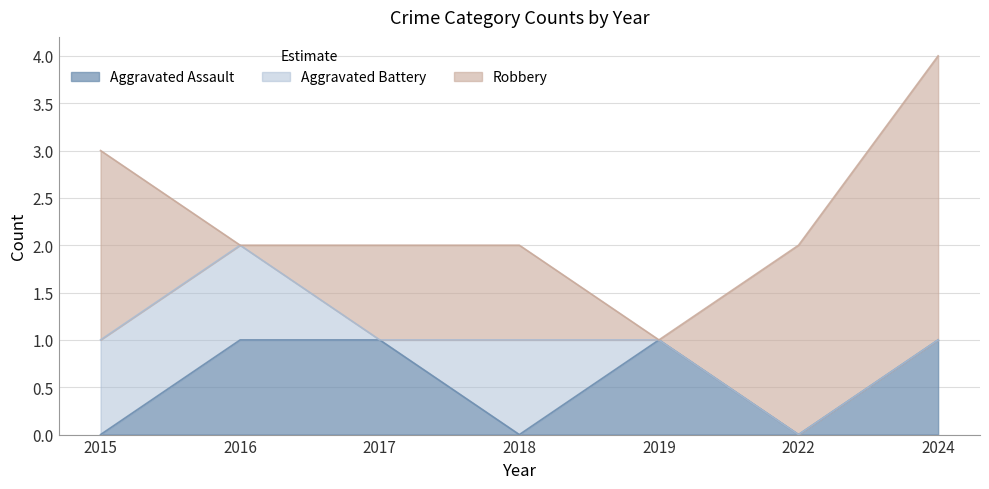

After their last crossing, which series has the higher values: Robbery or Aggravated Battery?

Robbery